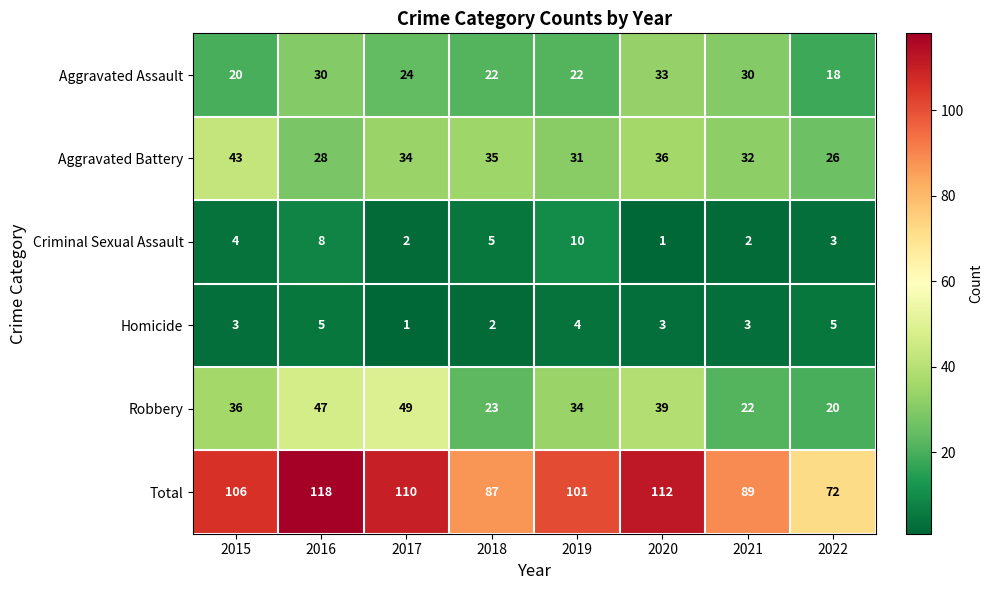

Is the value of Robbery at 2016 greater than the value of Aggravated Battery at 2020?

Yes